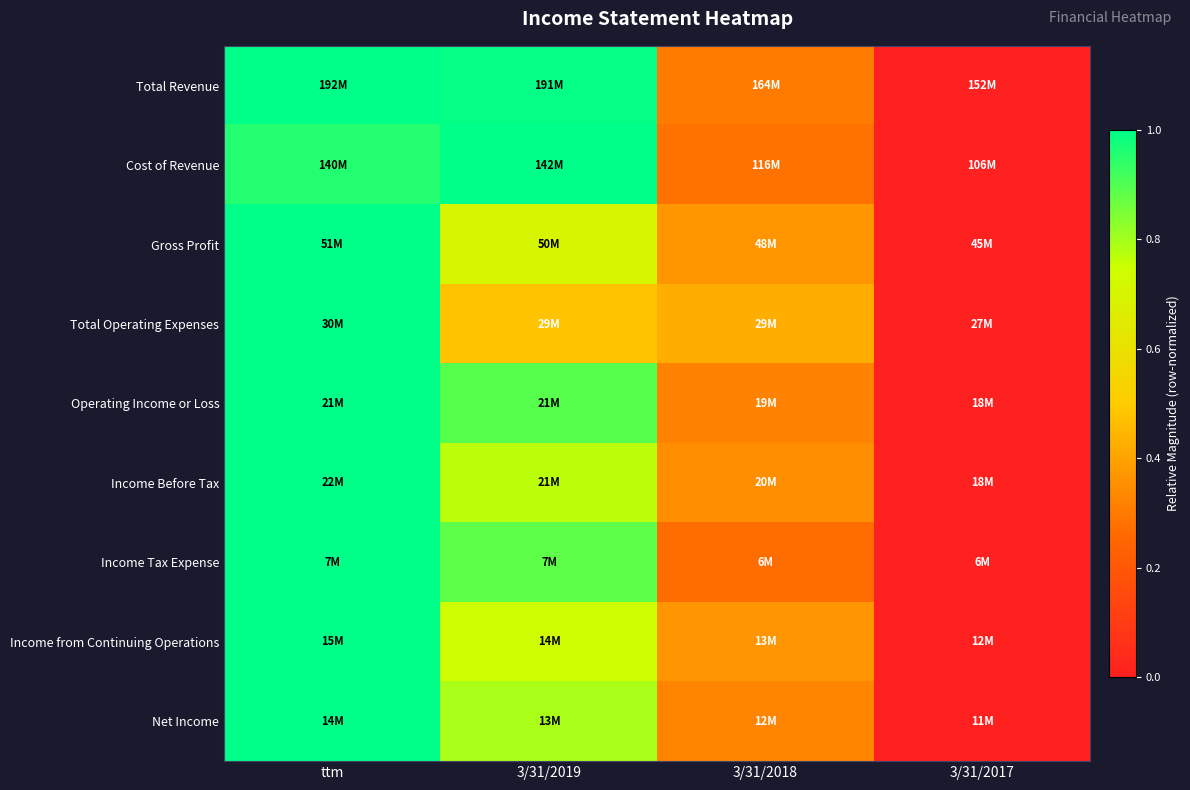

Reading left to right, what are all the values shown in this chart?

Total Revenue: ttm=1.0	3/31/2019=1.0	3/31/2018=0.3	3/31/2017=0.0
Cost of Revenue: ttm=1.0	3/31/2019=1.0	3/31/2018=0.3	3/31/2017=0.0
Gross Profit: ttm=1.0	3/31/2019=0.7	3/31/2018=0.4	3/31/2017=0.0
Total Operating Expenses: ttm=1.0	3/31/2019=0.5	3/31/2018=0.4	3/31/2017=0.0
Operating Income or Loss: ttm=1.0	3/31/2019=0.9	3/31/2018=0.3	3/31/2017=0.0
Income Before Tax: ttm=1.0	3/31/2019=0.8	3/31/2018=0.3	3/31/2017=0.0
Income Tax Expense: ttm=1.0	3/31/2019=0.9	3/31/2018=0.3	3/31/2017=0.0
Income from Continuing Operations: ttm=1.0	3/31/2019=0.7	3/31/2018=0.4	3/31/2017=0.0
Net Income: ttm=1.0	3/31/2019=0.8	3/31/2018=0.3	3/31/2017=0.0